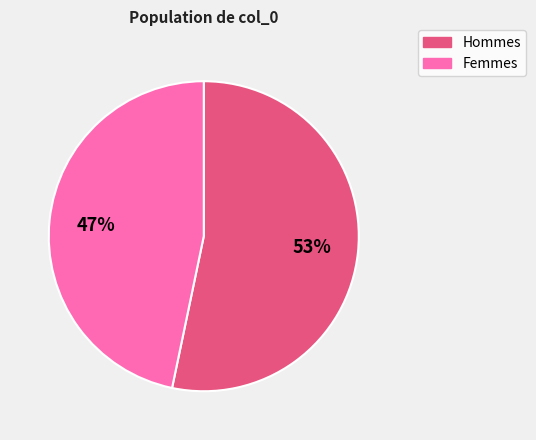

Combined, do Femmes and Hommes account for over 50%?

Yes